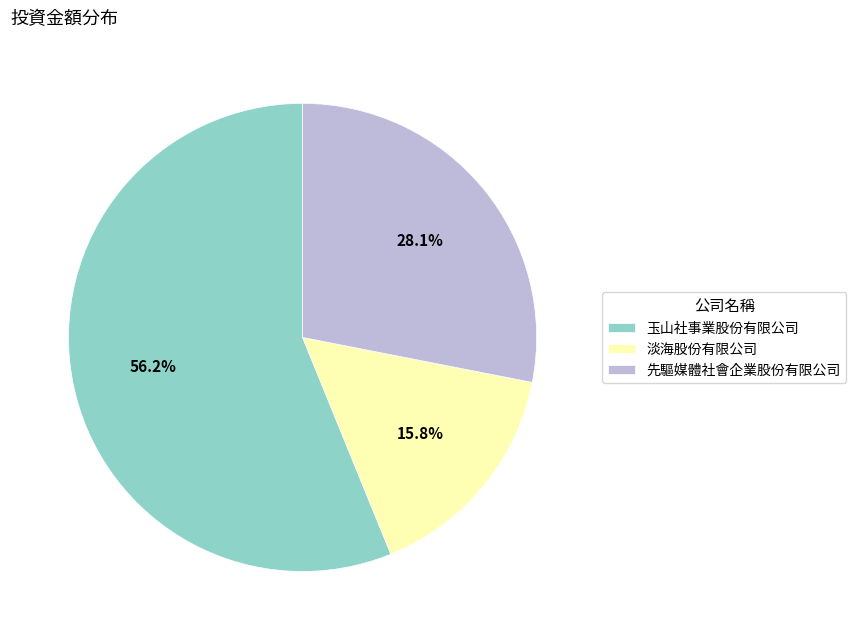

How many slices are in this pie chart?

3